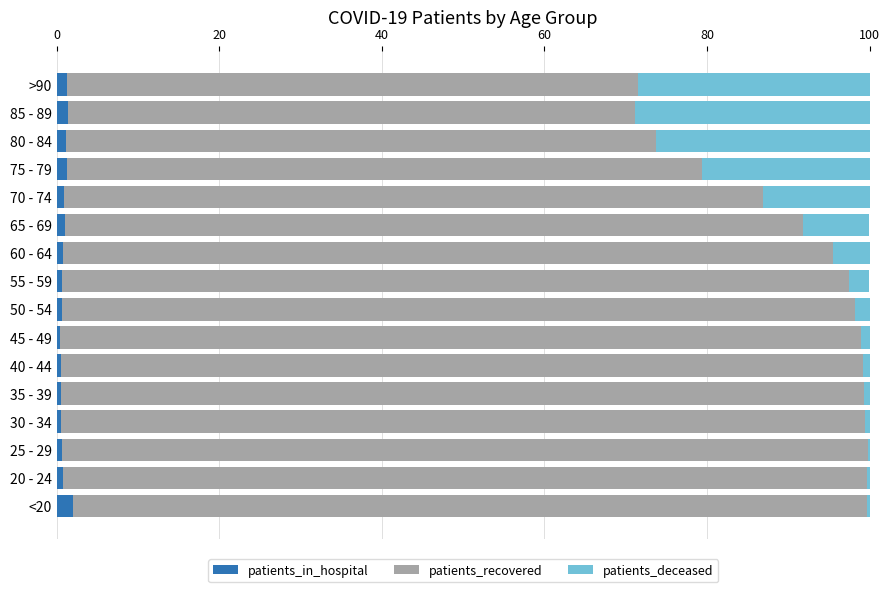

What are all the series names shown in the legend?

patients_in_hospital, patients_recovered, patients_deceased